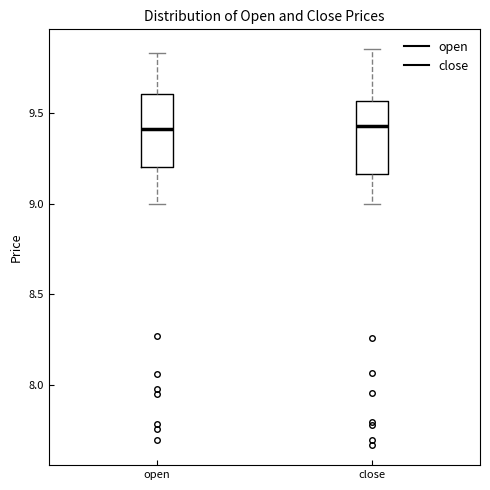

Reading left to right, transcribe this box plot: for each box, give where its median line is, the range the box spans, and where its two whiskers end, as read against the y-axis. The values are not printed on the chart, so give them approximately, as read against the axis.

open: median 9.40, box 9.20 to 9.60, whiskers 9.00 to 9.85
close: median 9.45, box 9.15 to 9.55, whiskers 9.00 to 9.85